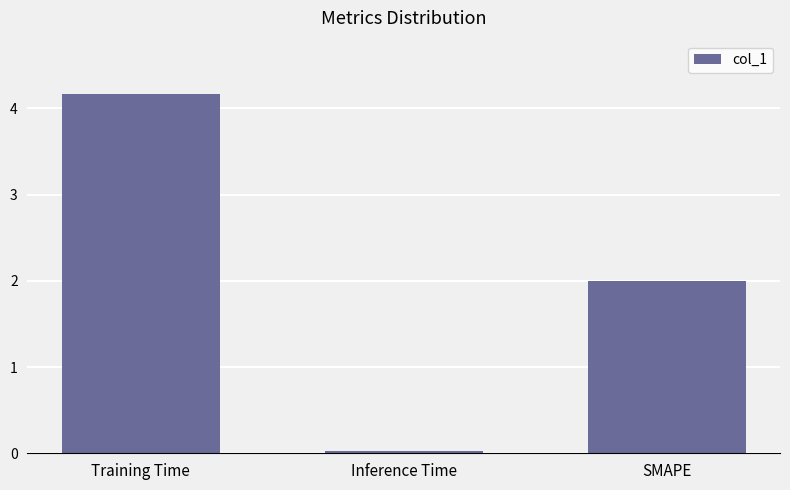

Are the bars grouped side by side (vs. stacked)?

No